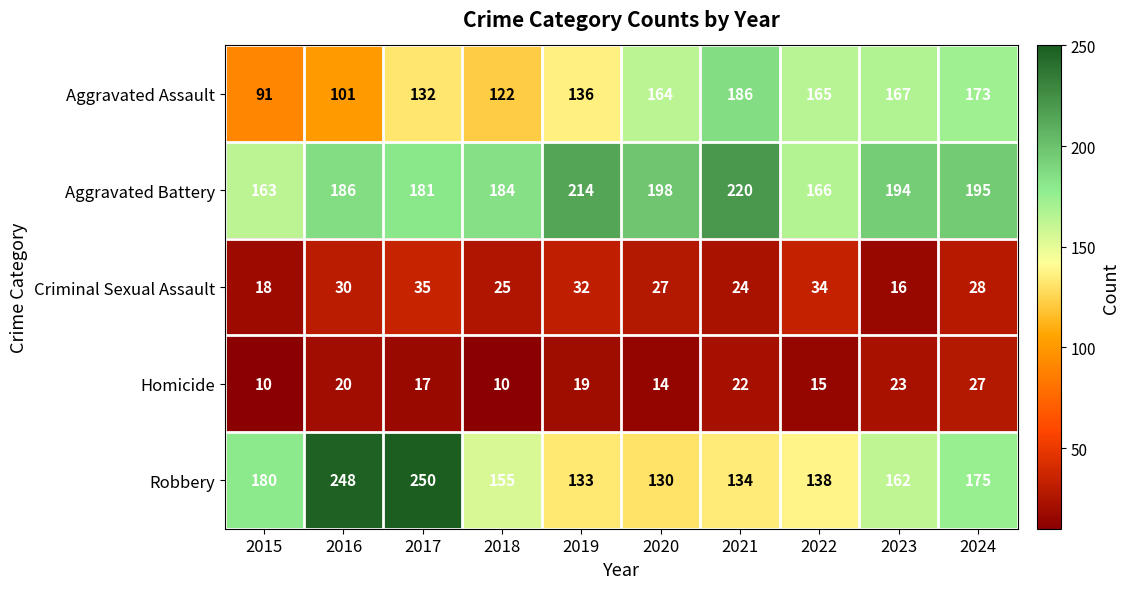

Count the number of categories in the chart.

10